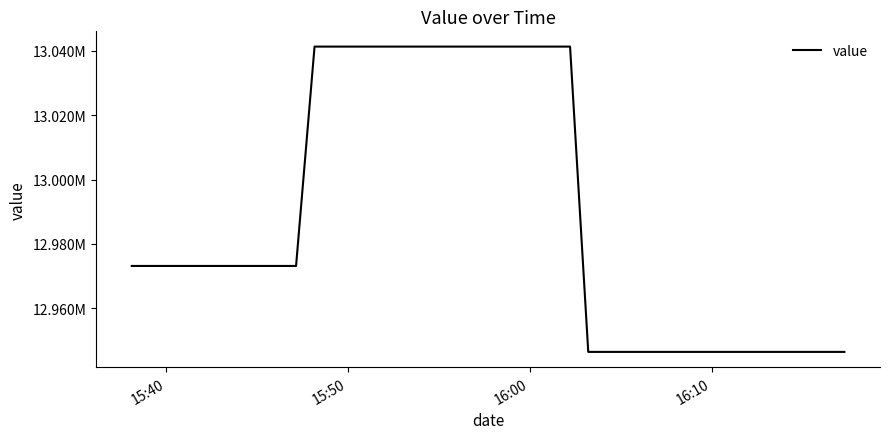

Reading right to left, list all the values displayed in this chart.

12946474.8	12946474.8	12946474.8	12946474.8	12946474.8	12946474.8	12946474.8	12946474.8	12946474.8	12946474.8	12946474.8	12946474.8	12946474.8	12946474.8	12946474.8	13041297.0	13041297.0	13041297.0	13041297.0	13041297.0	13041297.0	13041297.0	13041297.0	13041297.0	13041297.0	13041297.0	13041297.0	13041297.0	13041297.0	13041297.0	12973167.4	12973167.4	12973167.4	12973167.4	12973167.4	12973167.4	12973167.4	12973167.4	12973167.4	12973167.4